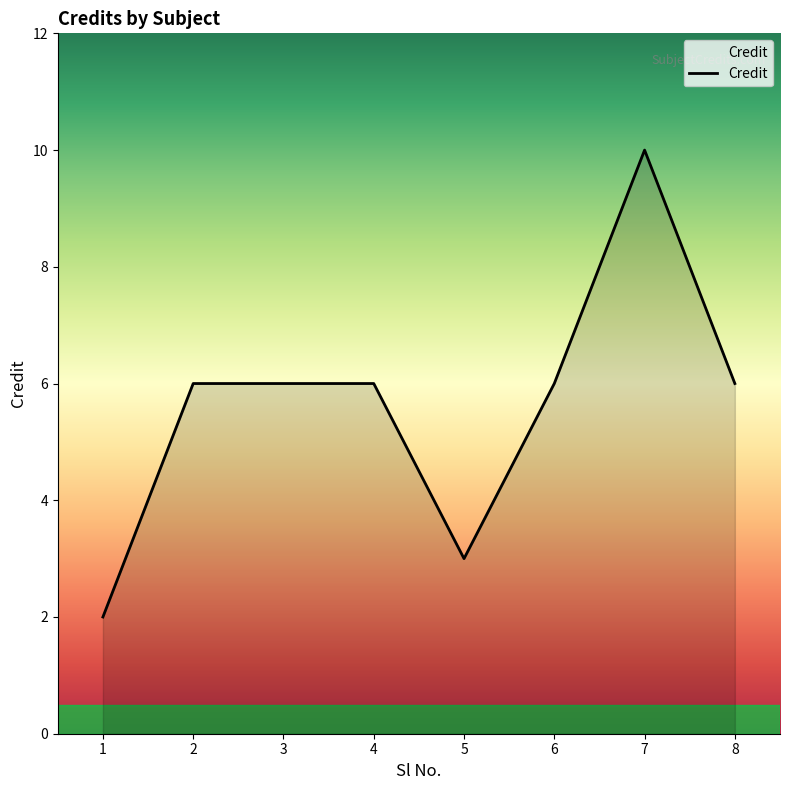

The chart shows a value of 6 at 8. True or false?

True